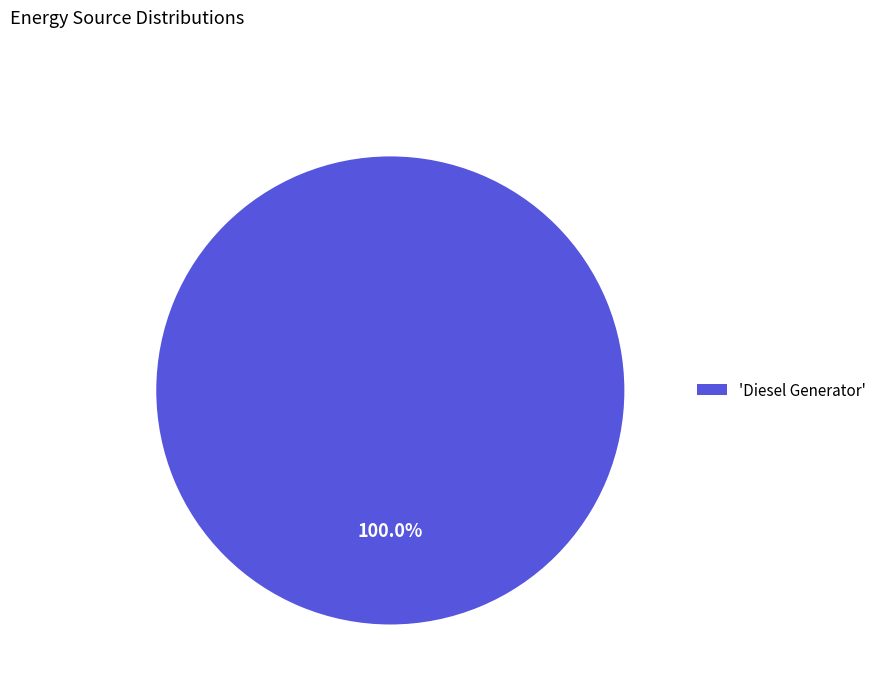

Which slice represents more than half of the pie?

'Diesel Generator'